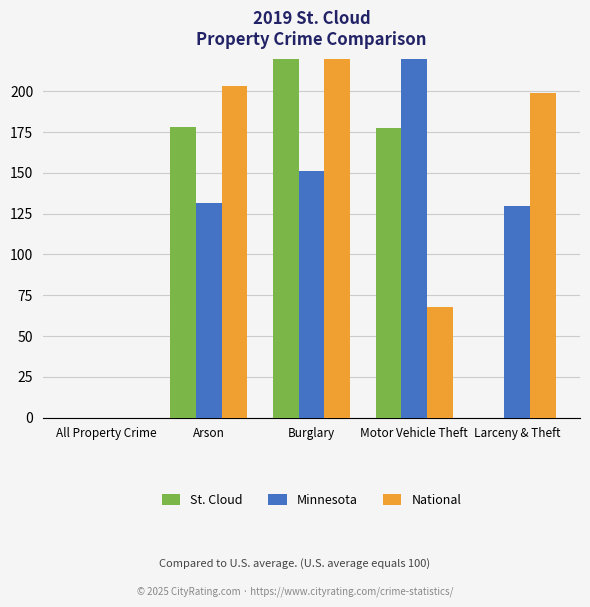

What are all the series names shown in the legend?

St. Cloud, Minnesota, National